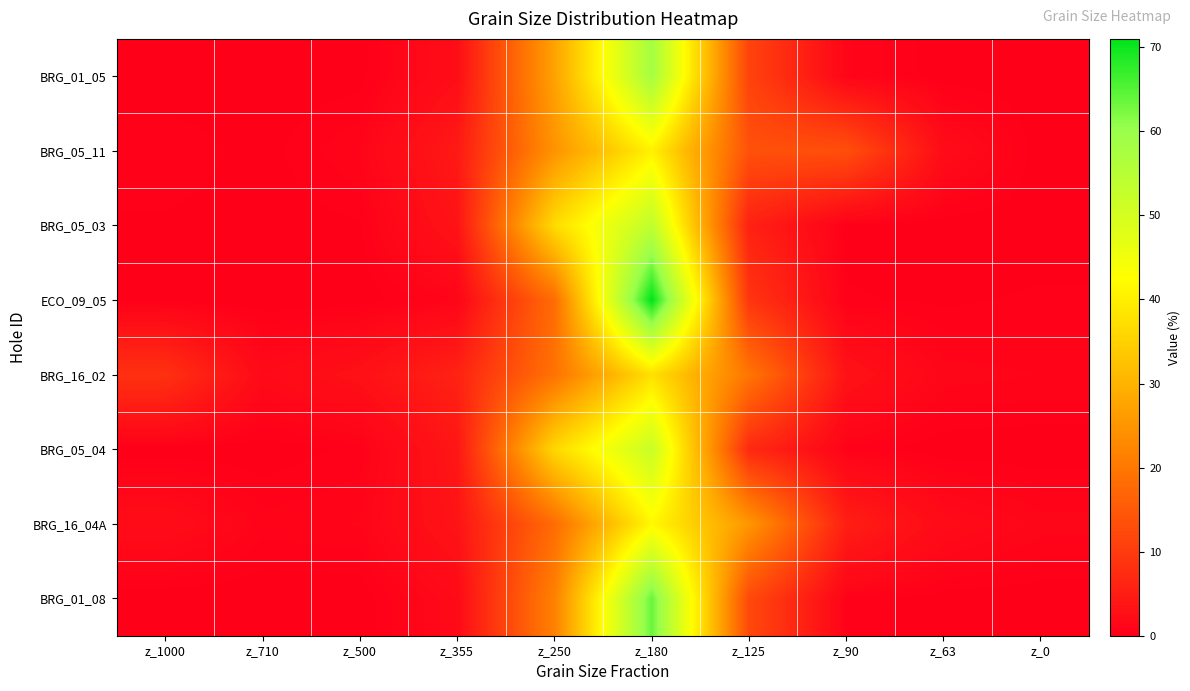

How many data points does each series have?

10